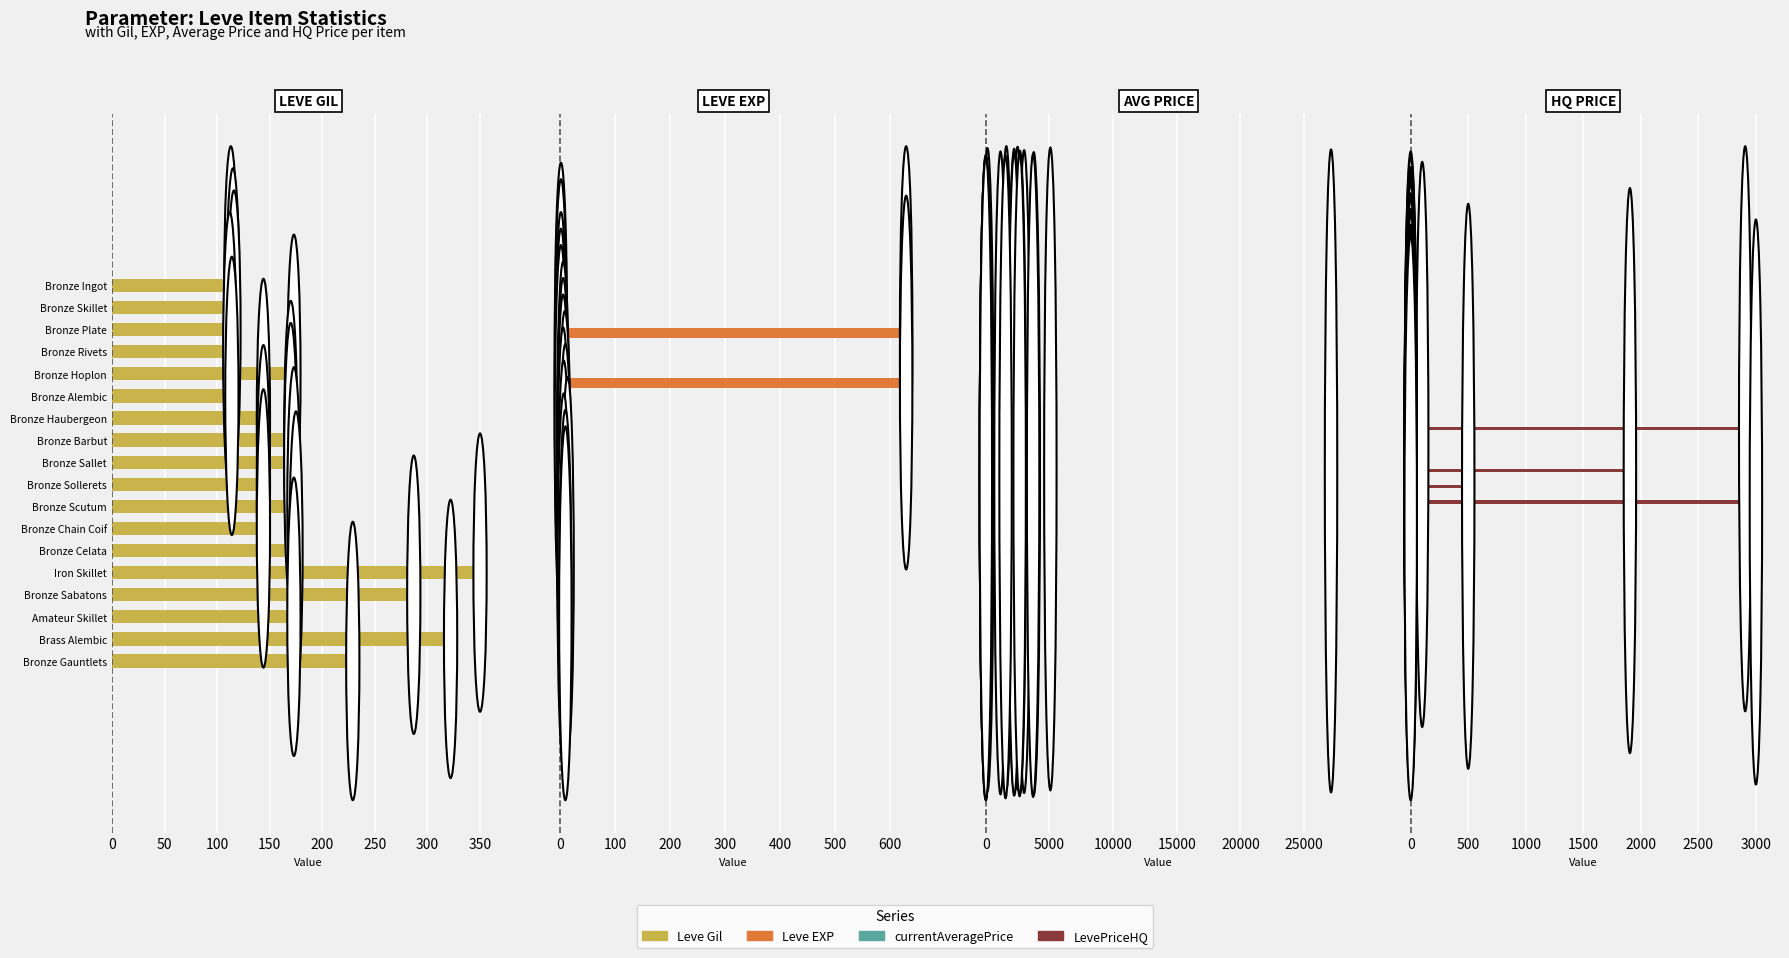

Rank the series at 150 from lowest to highest value.

LevePriceHQ, Leve Gil, currentAveragePrice, Leve EXP